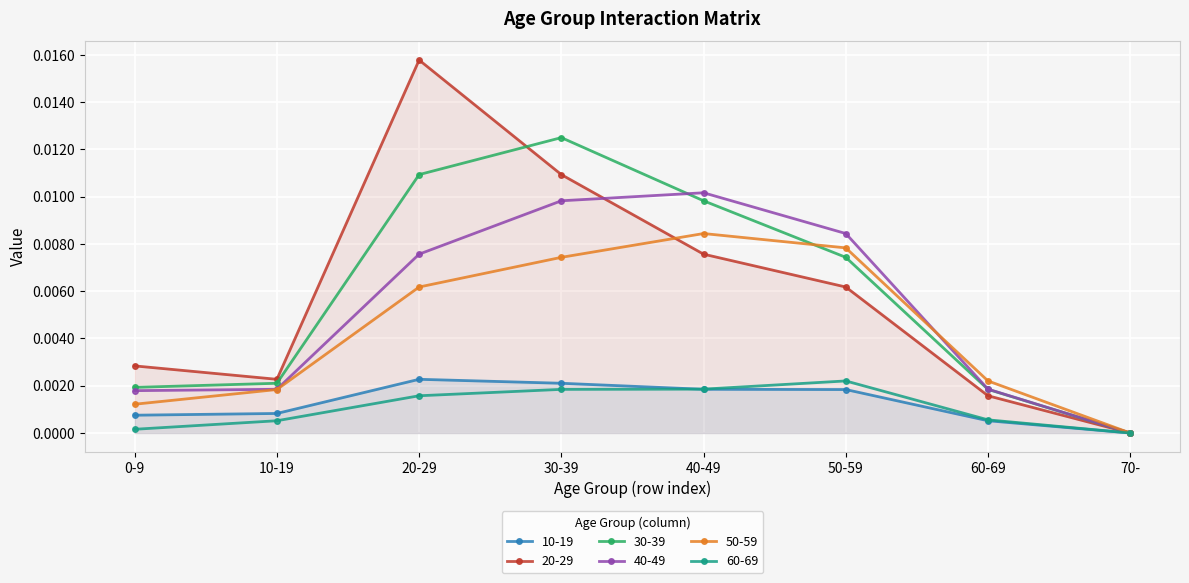

Rank the series by their maximum value, from highest to lowest.

20-29, 30-39, 40-49, 50-59, 10-19, 60-69